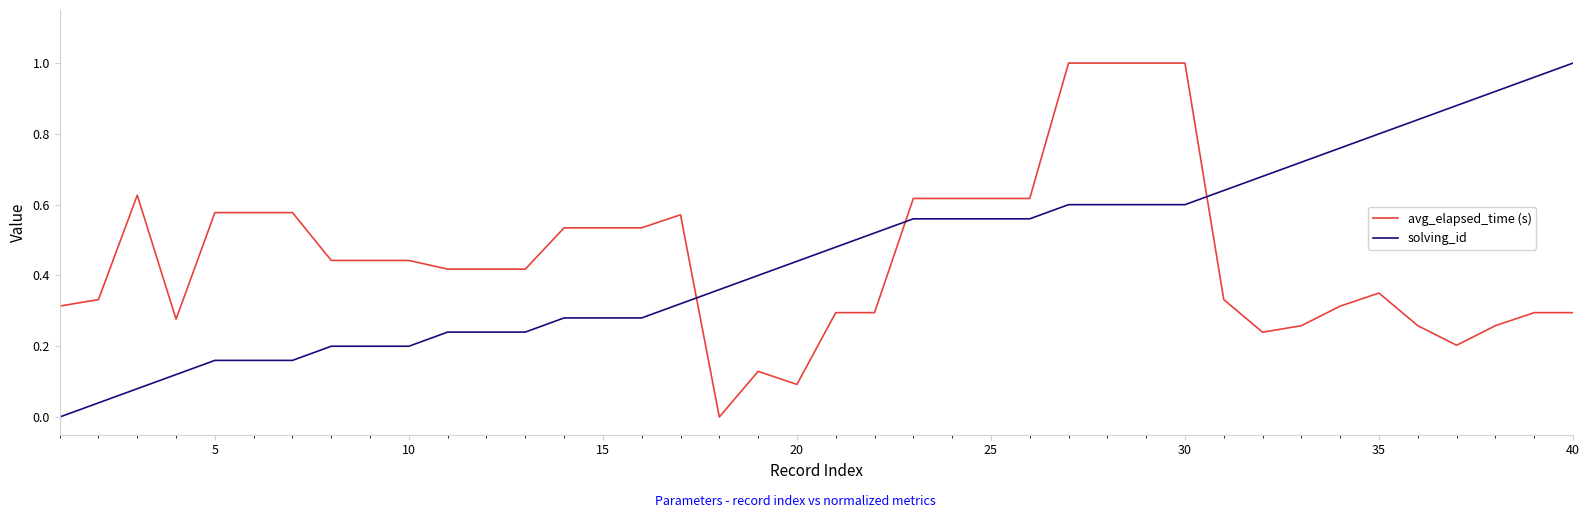

Which series ends up on top after the final intersection of avg_elapsed_time (s) and solving_id?

solving_id